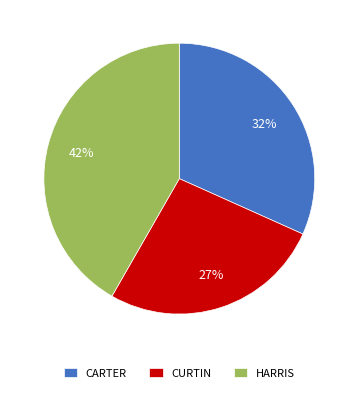

Do CARTER and HARRIS together represent more than half of the pie?

Yes